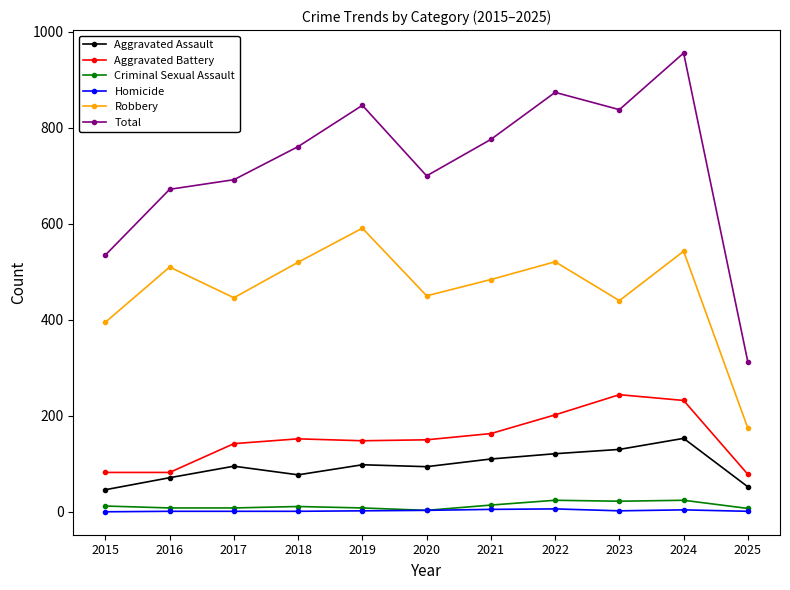

What is the highest value of the Aggravated Battery series?

244